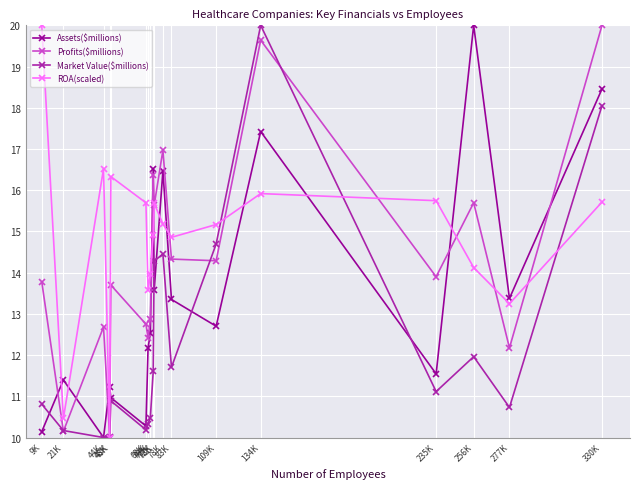

How many lines are shown in the chart?

4